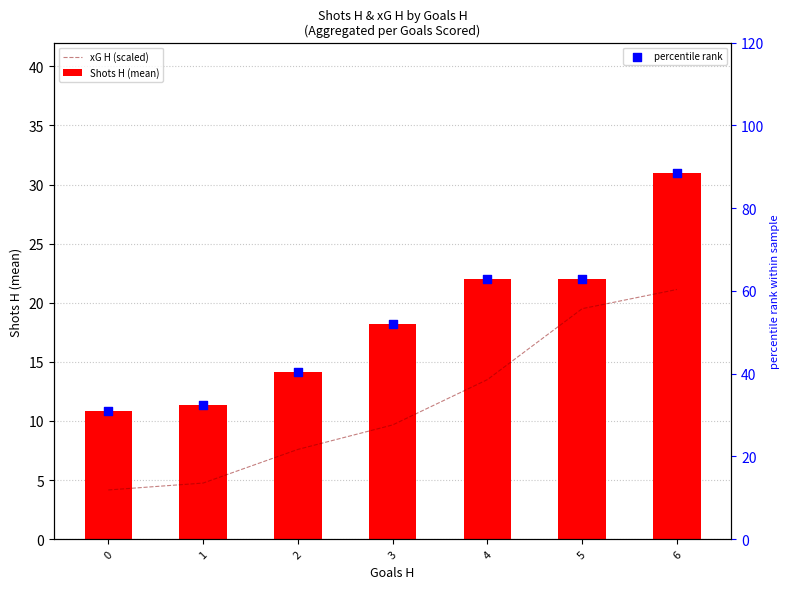

What is the total value across all series at 2?

62.1